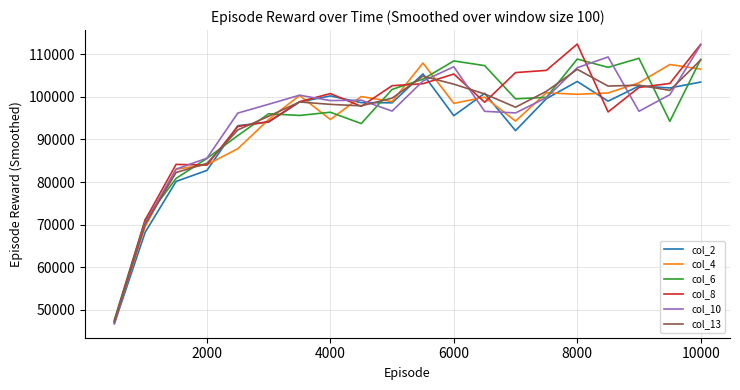

What is the minimum value shown in the chart?

46774.9